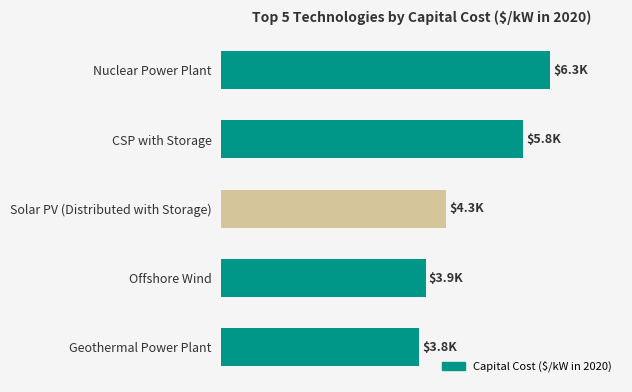

Where is the data nearest to the value 5057?

Solar PV (Distributed with Storage)